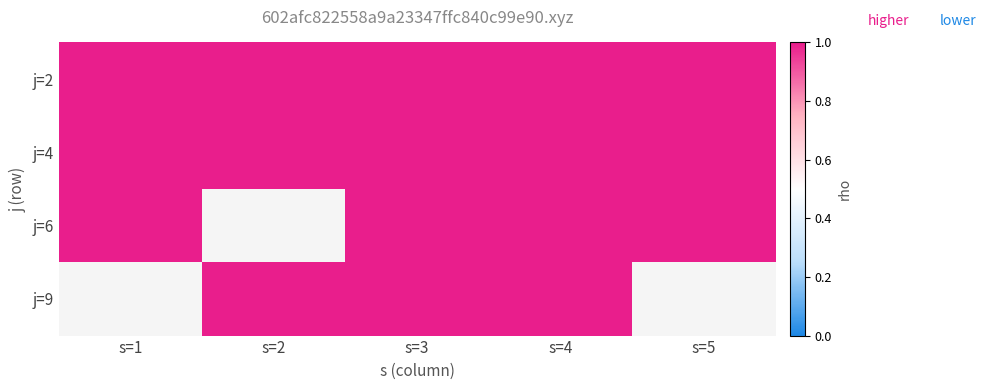

What is the spread (max minus min) of values at 2?

1